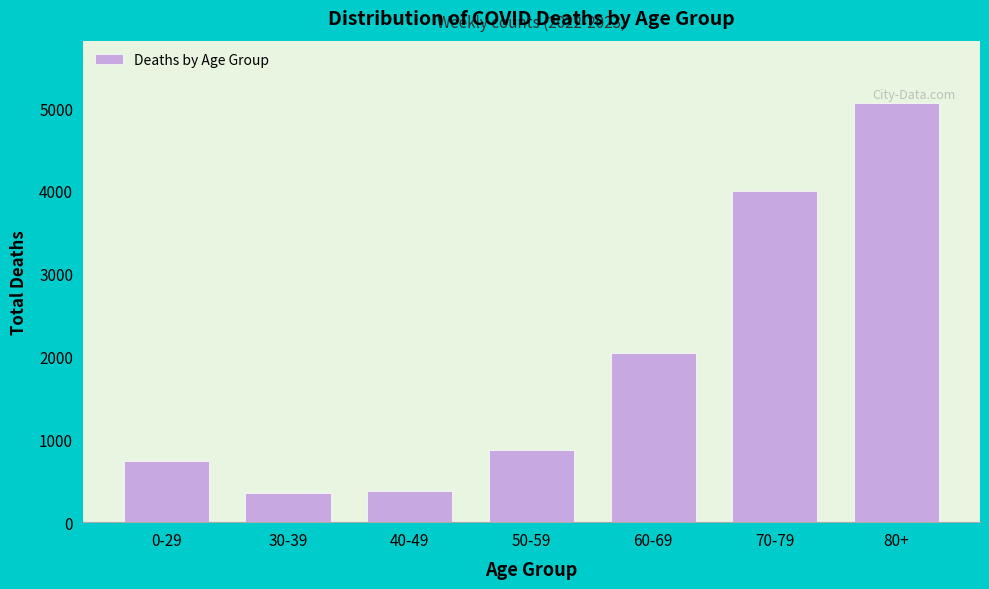

Reading left to right, list all the values displayed in this chart.

738	358	382	875	2037	4004	5055